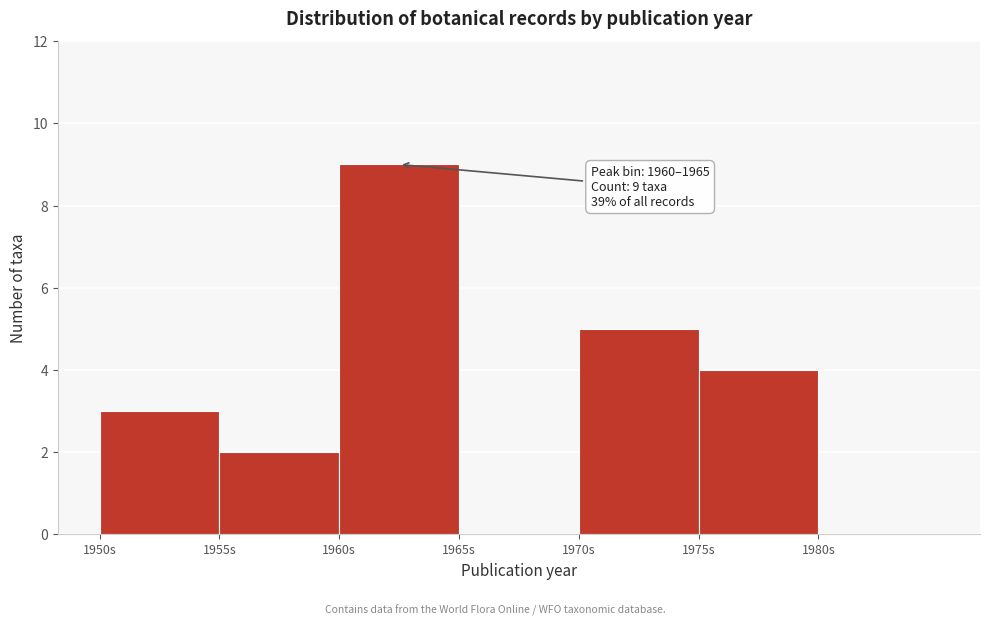

Over which range of the x-axis is the bar tallest?

1960 to 1965